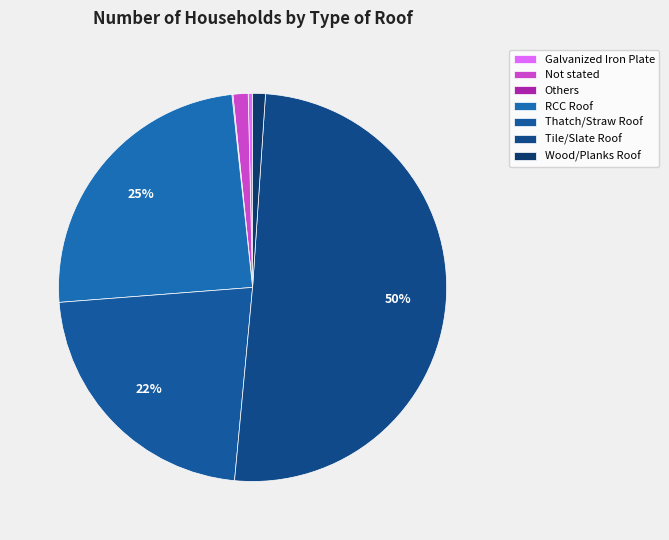

Which category accounts for the majority?

Tile/Slate Roof